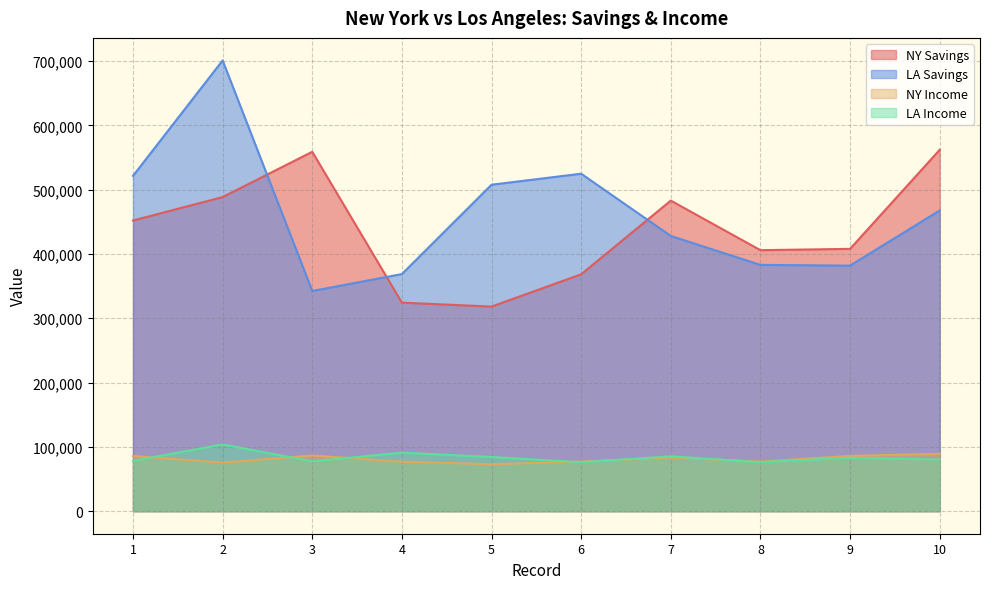

How many interior local peaks does the LA Income series have?

4